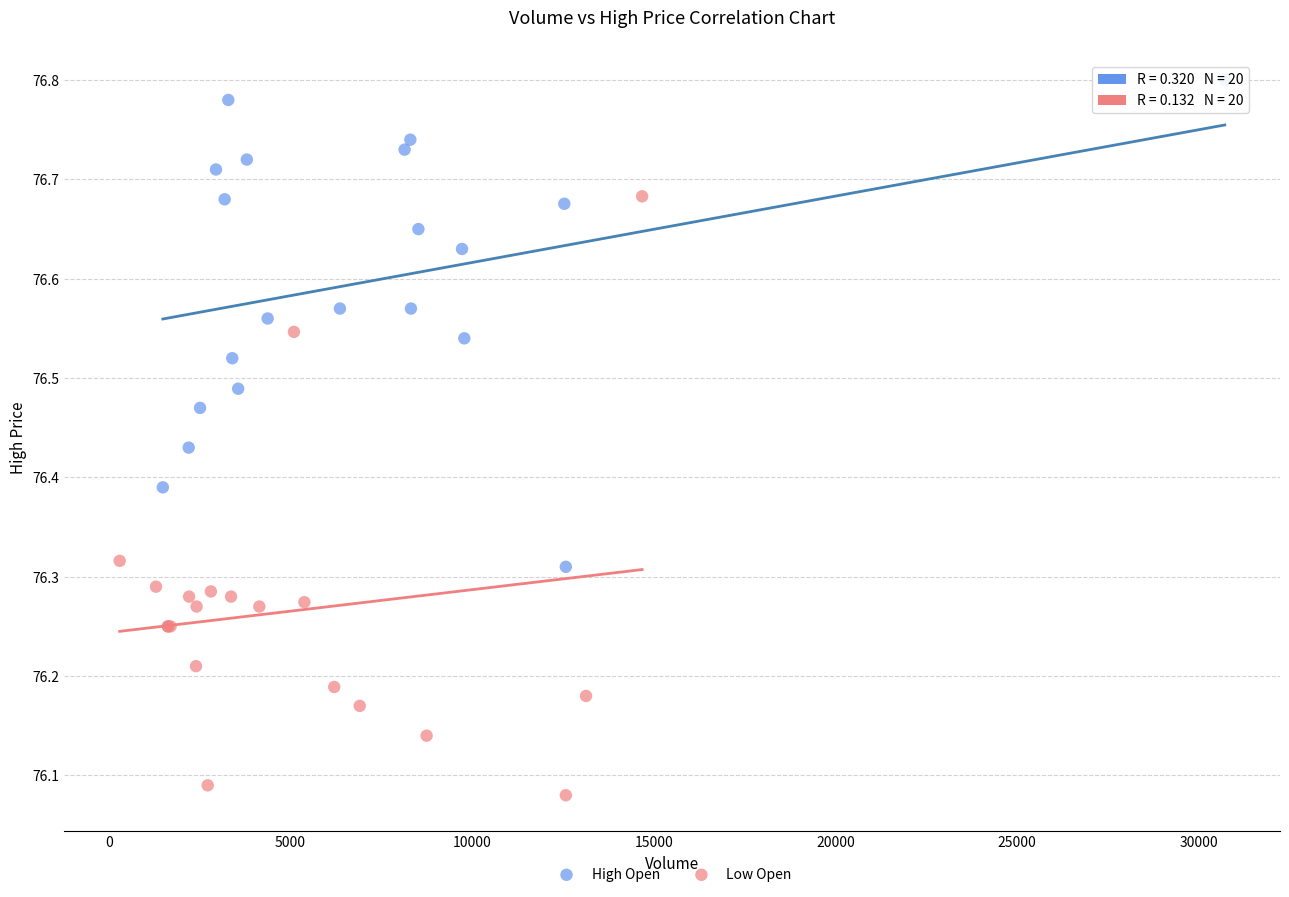

Which series reaches the maximum Y coordinate?

High Open